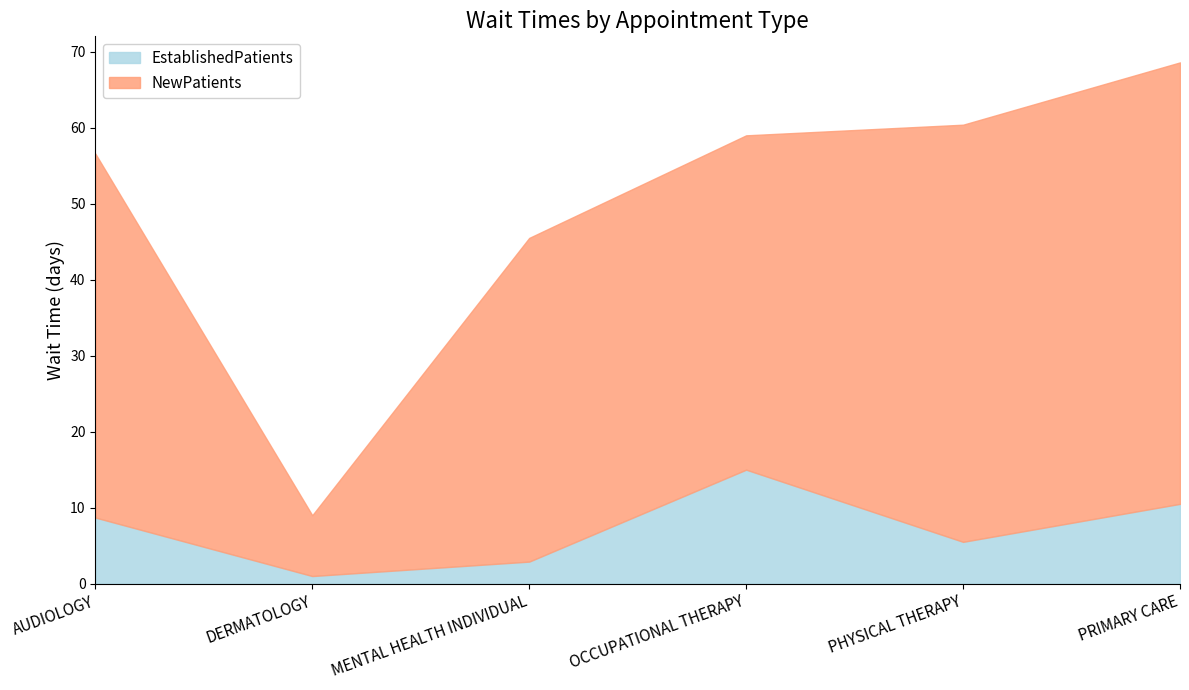

At which category is the sum across all series the highest?

PRIMARY CARE